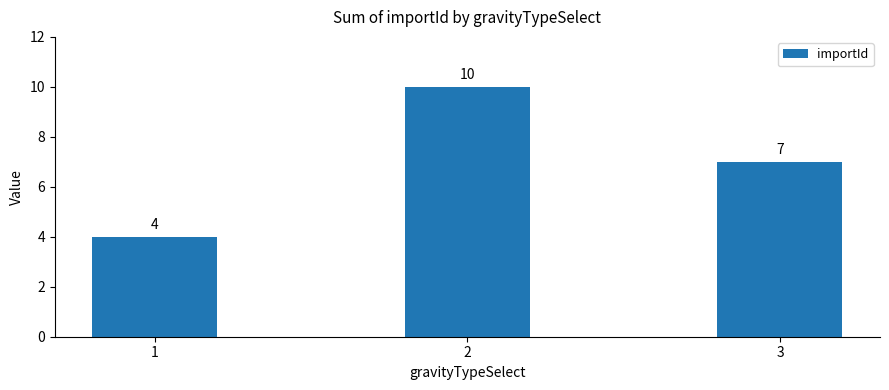

True or false: the data shows 4 at 1.

True